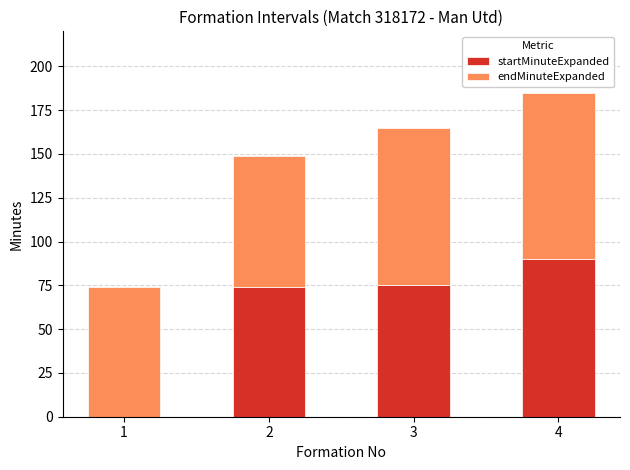

What is the total value across all series at 4?

185